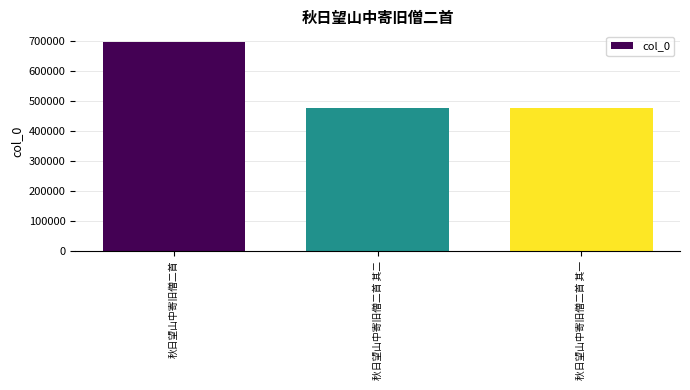

How many bars are there in total?

3